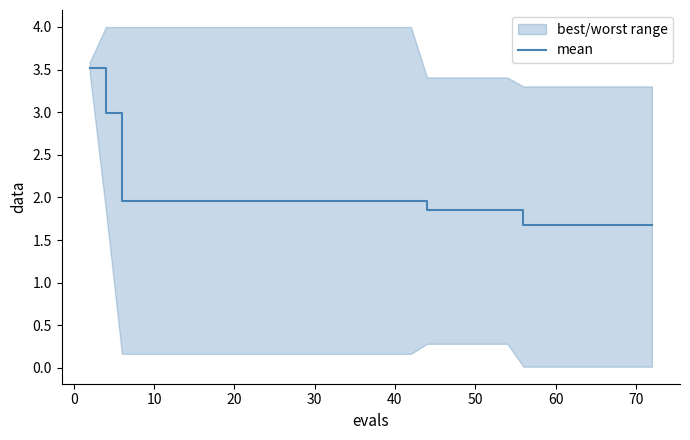

Reading left to right, transcribe all the data shown in this chart.

3.5	3.0	2.0	2.0	2.0	2.0	2.0	2.0	2.0	2.0	2.0	2.0	2.0	2.0	2.0	2.0	2.0	2.0	2.0	2.0	2.0	2.0	2.0	1.9	1.9	1.9	1.9	1.9	1.9	1.7	1.7	1.7	1.7	1.7	1.7	1.7	1.7	1.7	1.7	1.7